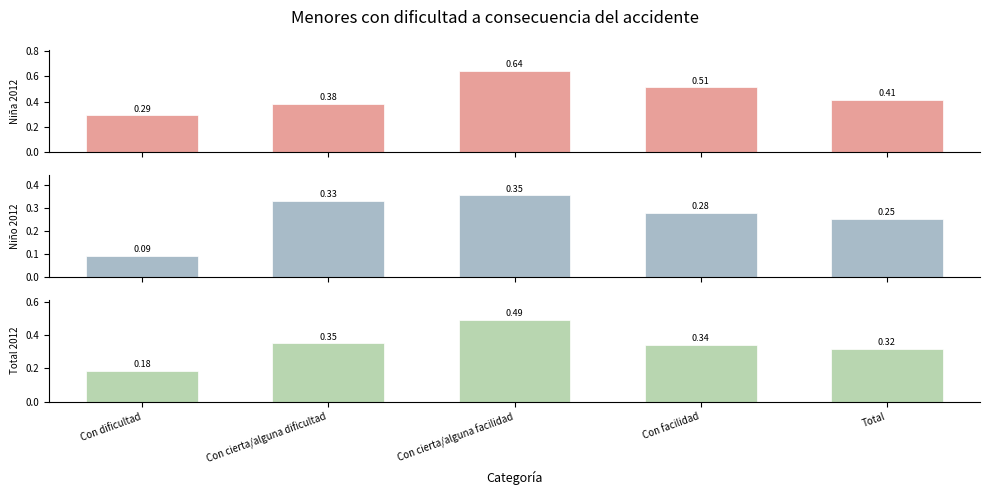

What is the difference between the second highest and minimum values in the Niño 2012 series?

0.2